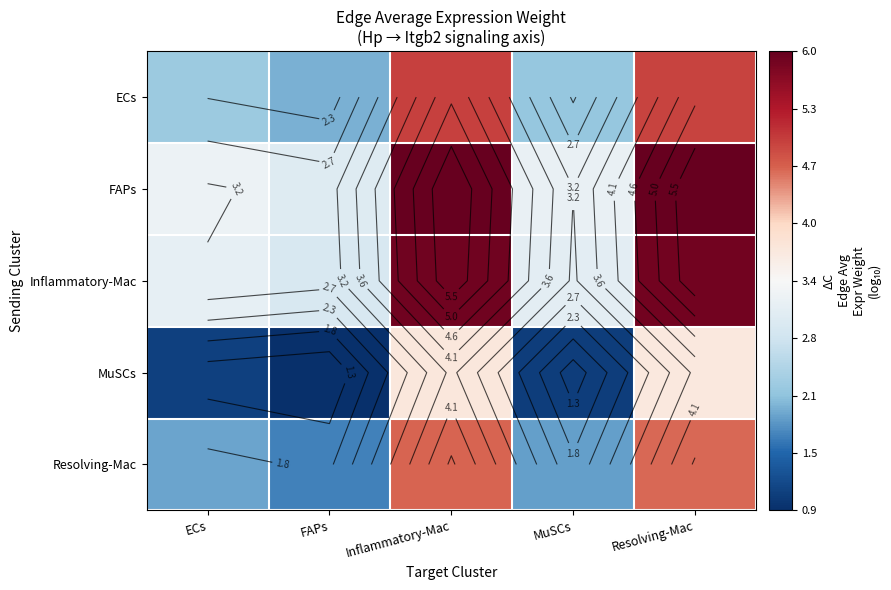

What is the maximum value shown in the chart?

6.0